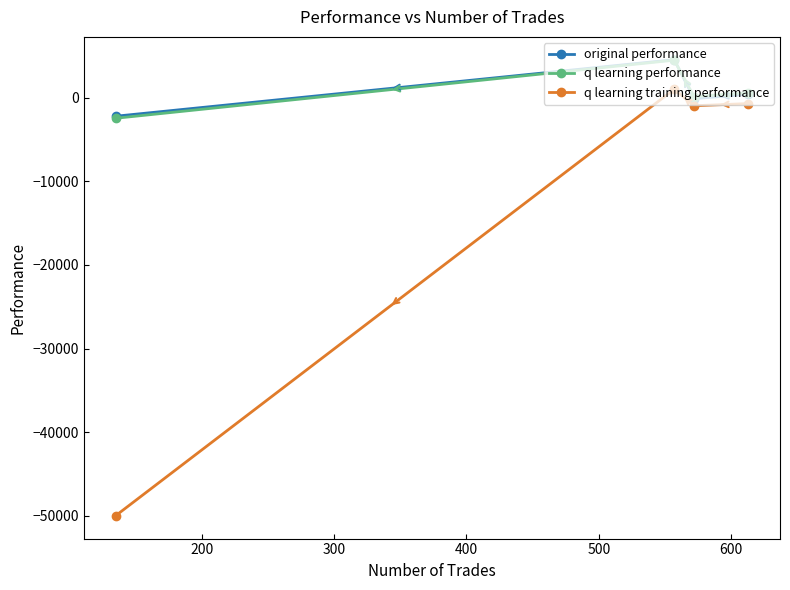

What is the maximum value shown in the chart?

4532.0